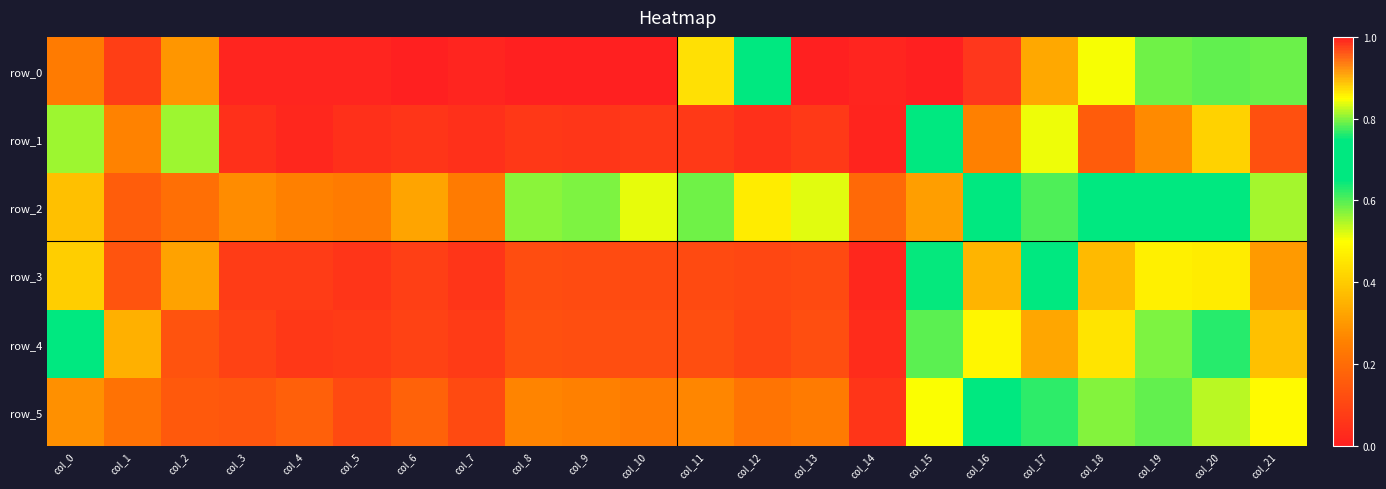

Which series changed the most between col_1 and col_10?

row_0